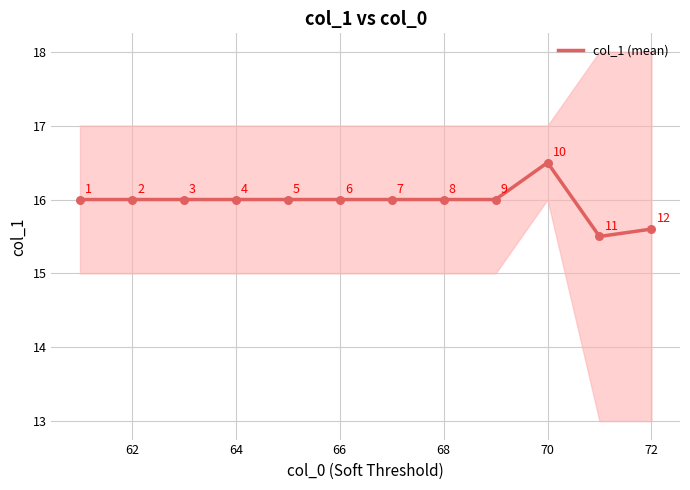

The value of col_1 (mean) at 70 is 16.5. True or false?

True